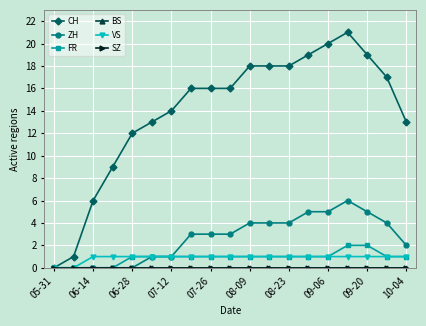

What is the value of the ZH point at the 11th from the left?

4